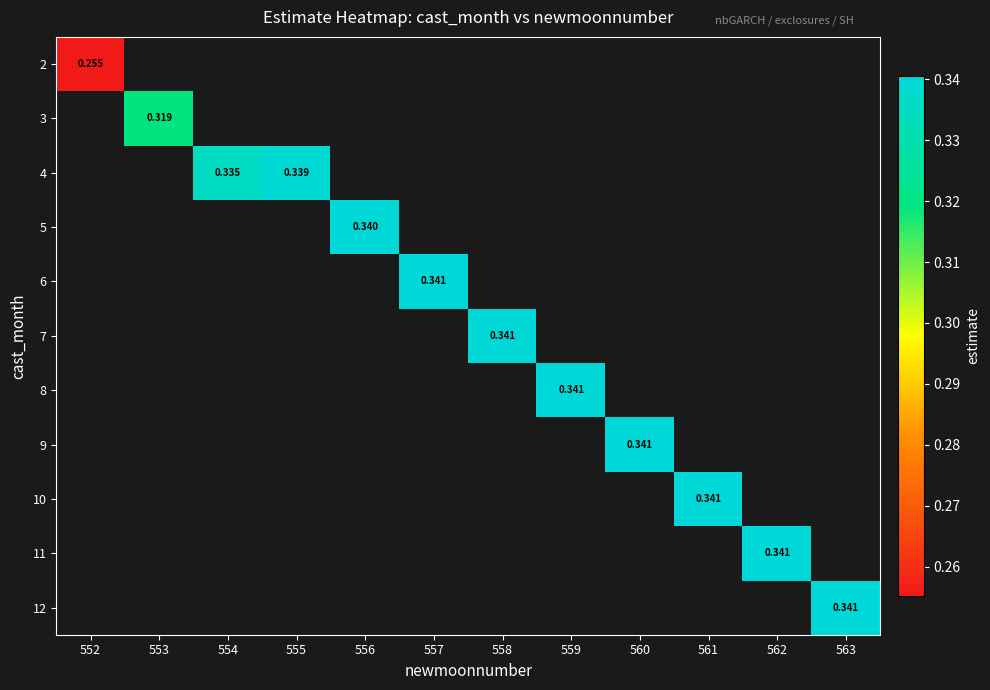

Is the value of 2 at 561 greater than the value of 11 at 552?

No